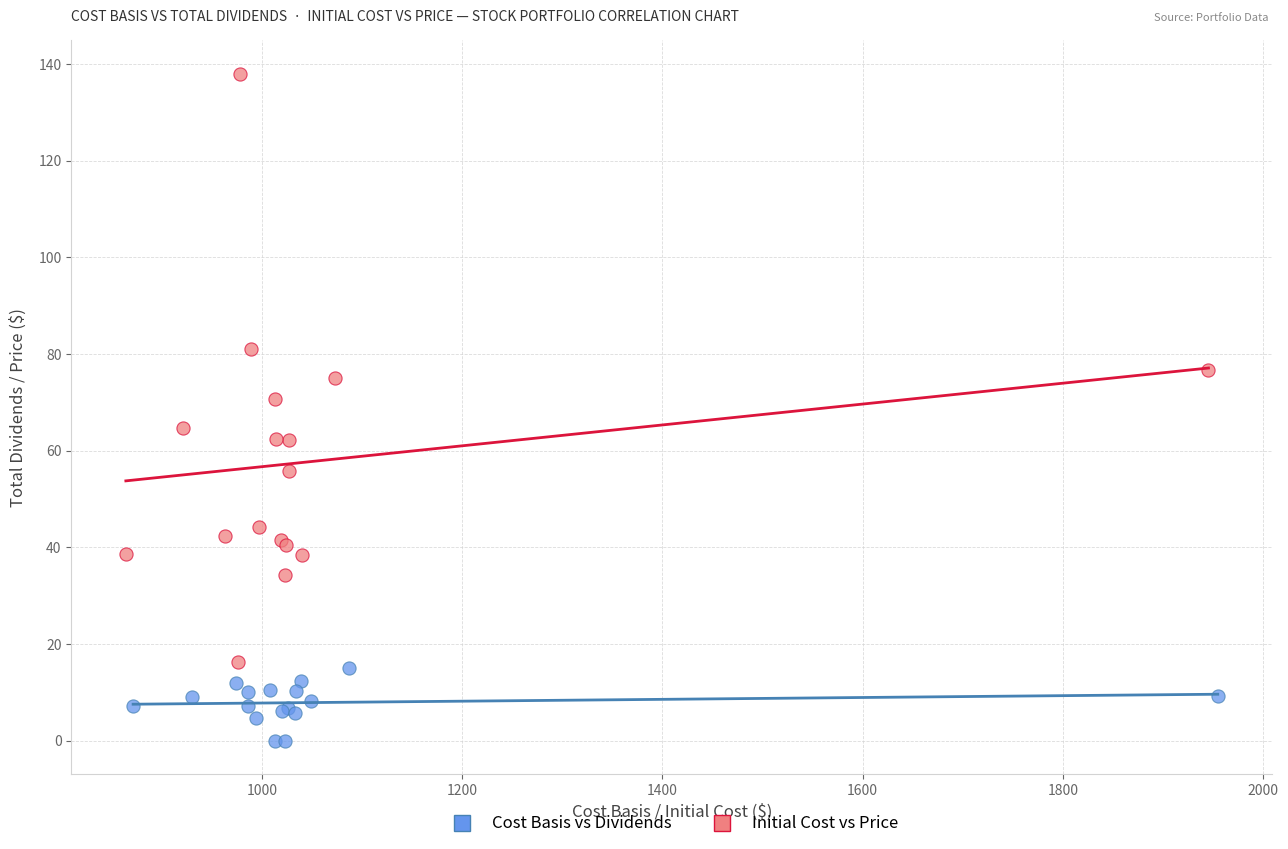

Which series has the widest spread of Y values?

Initial Cost vs Price